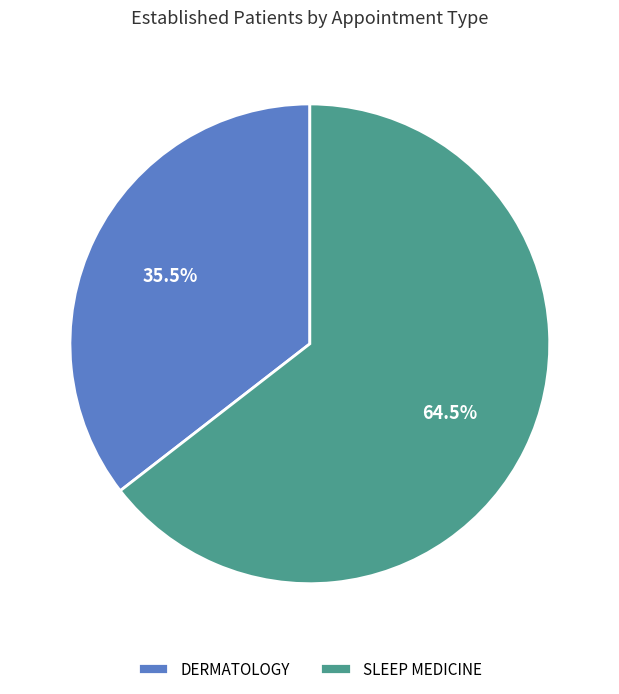

Which category has the smallest portion of the pie?

DERMATOLOGY